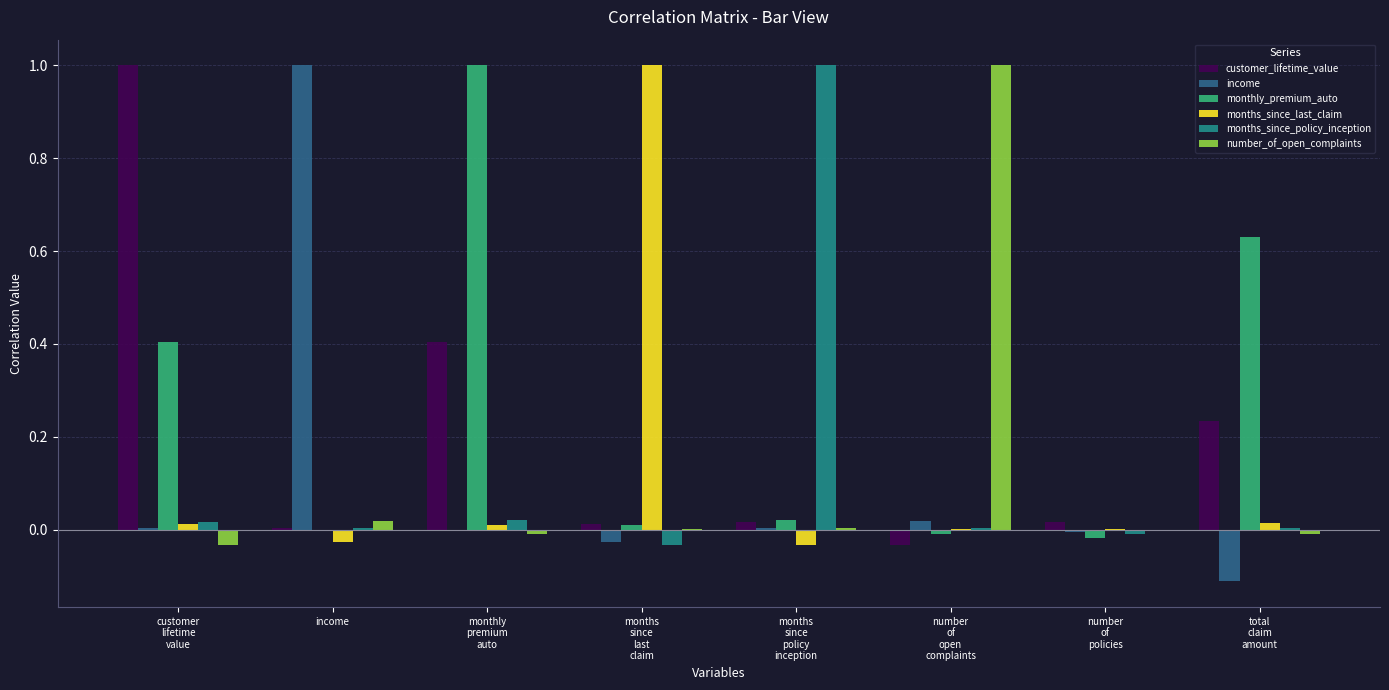

What is the sum of all monthly_premium_auto values?

2.0